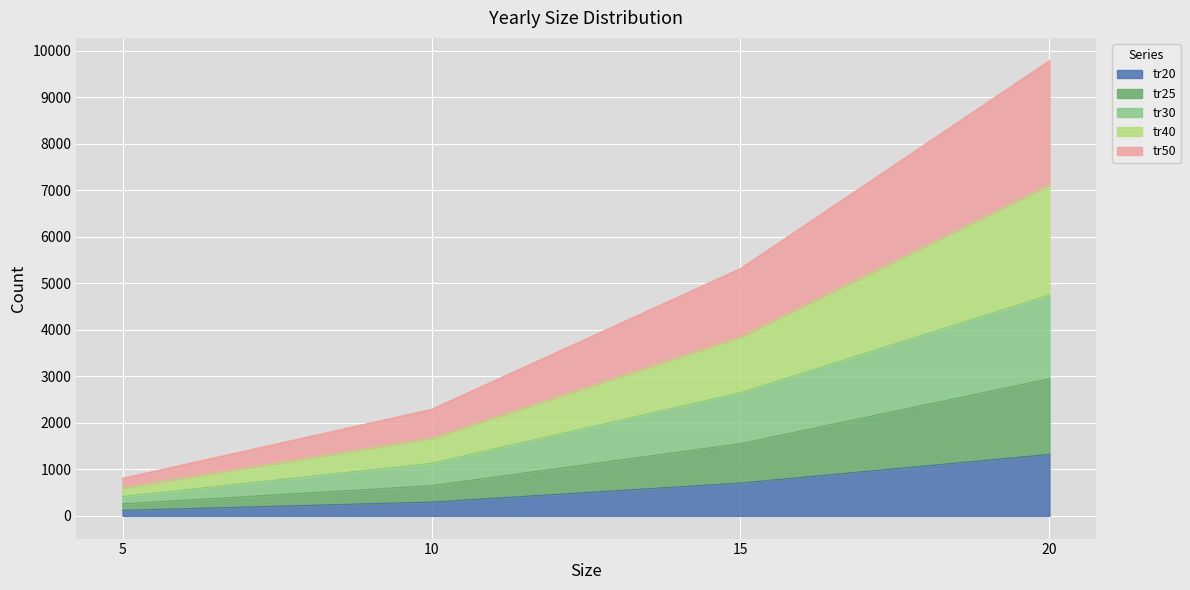

Which series has the widest spread of values?

tr50